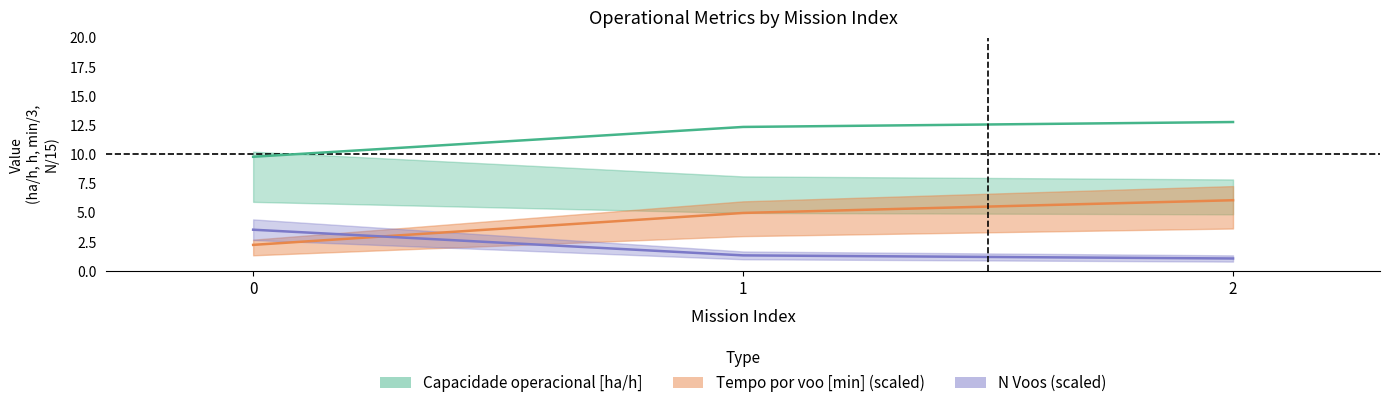

What is the value of the Capacidade operacional [ha/h] point at the 2nd from the left?

12.3